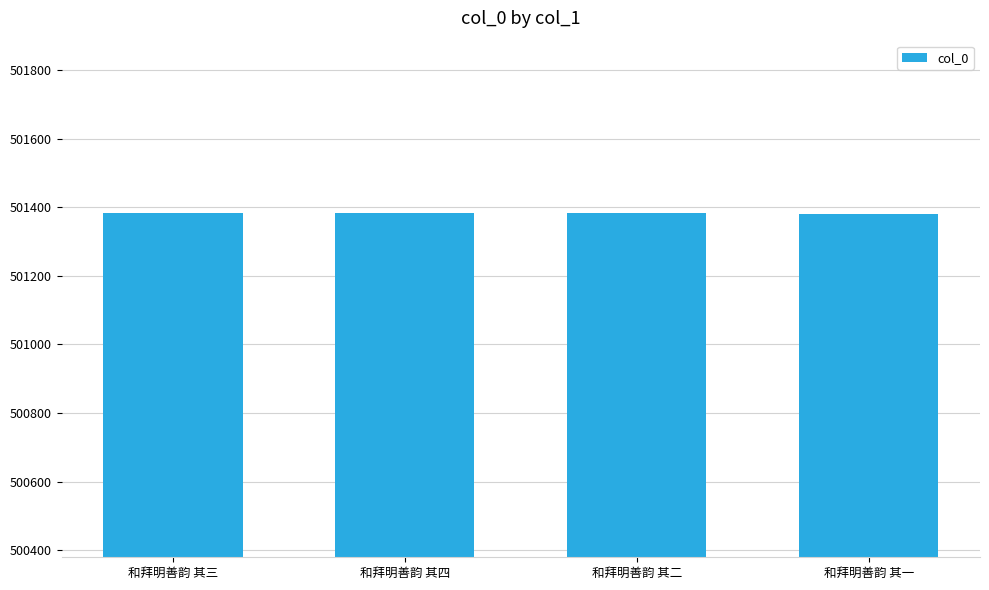

What is the maximum value shown in the chart?

501385